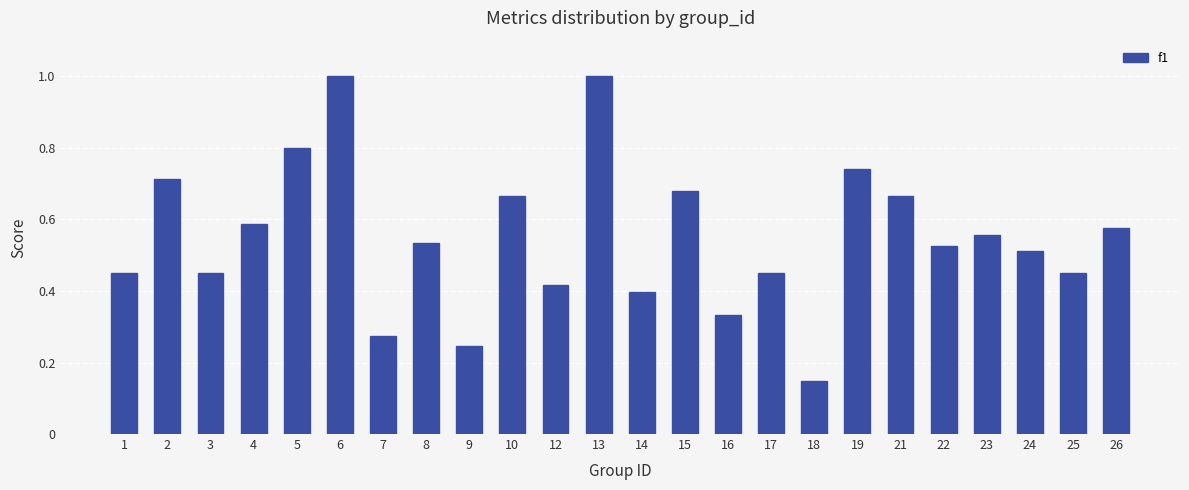

What is the difference between the second highest and minimum values?

0.9